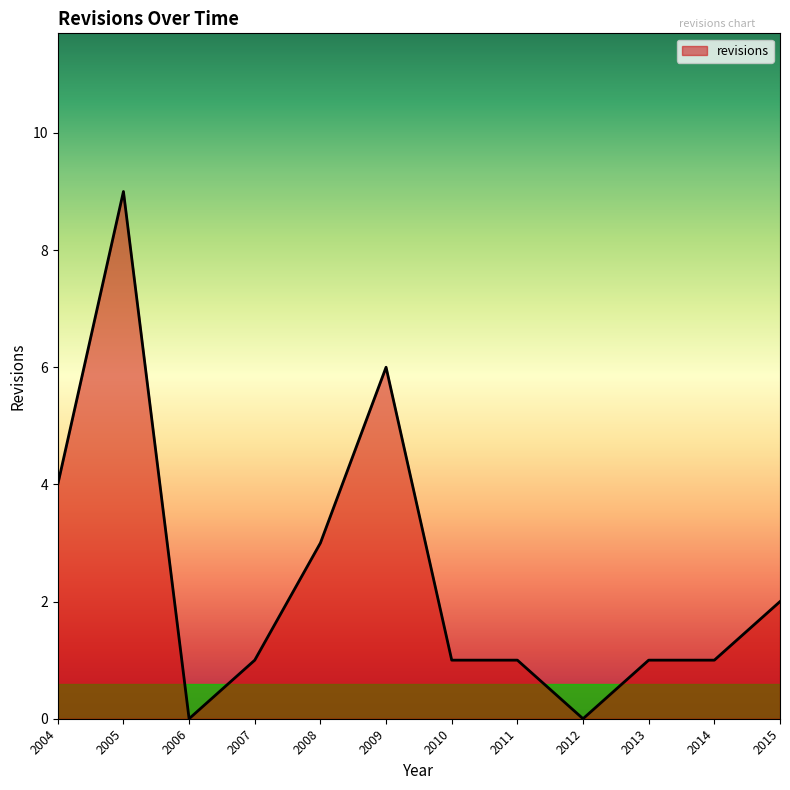

What is the difference between the values at 2014 and 2005?

8